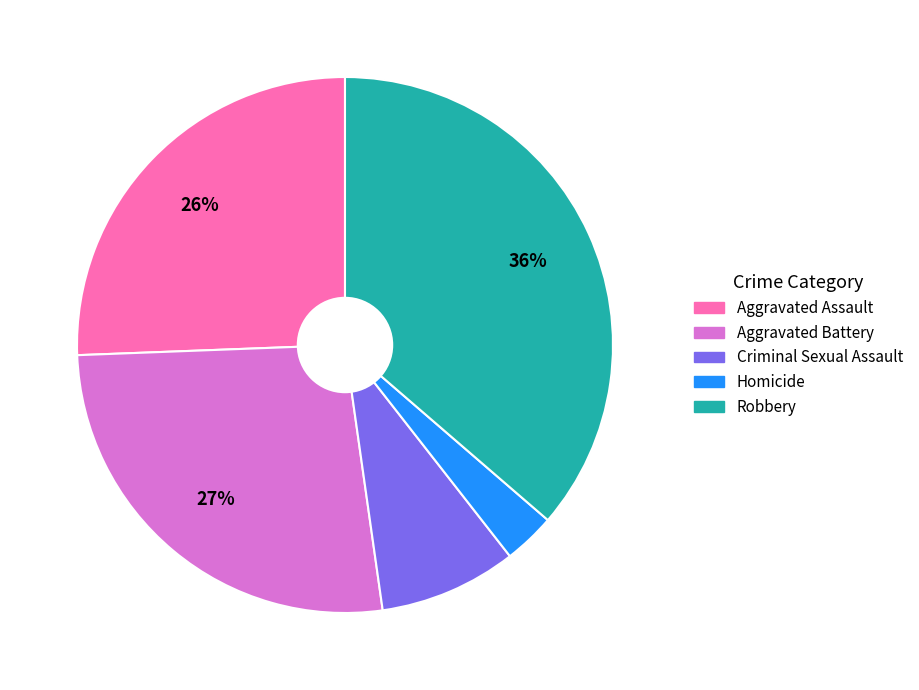

To the nearest percent, what is the difference between the Aggravated Assault and Aggravated Battery slice percentages?

1%